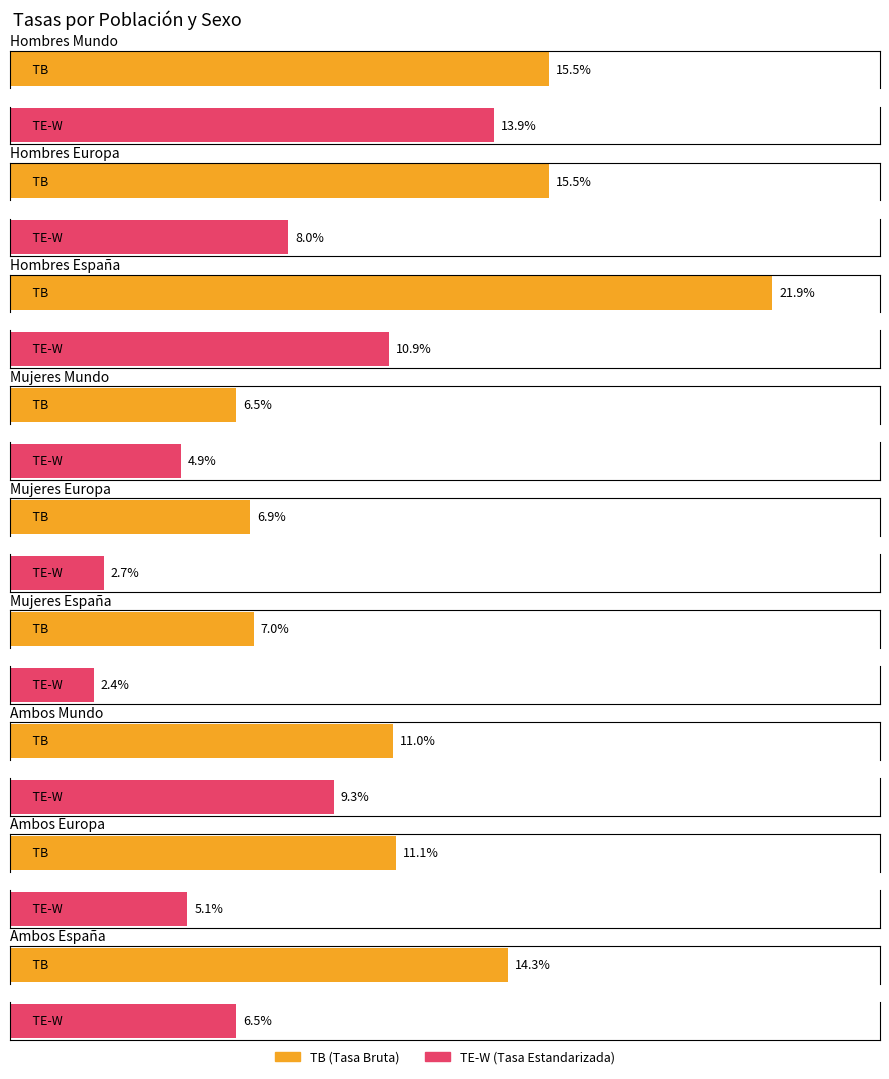

Reading left to right, transcribe all the data shown in this chart.

TB: Hombres Mundo=15.5	Hombres Europa=15.5	Hombres España=21.9	Mujeres Mundo=6.5	Mujeres Europa=6.9	Mujeres España=7.0	Ambos Mundo=11.0	Ambos Europa=11.1	Ambos España=14.3
TE-W: Hombres Mundo=13.9	Hombres Europa=8.0	Hombres España=10.9	Mujeres Mundo=4.9	Mujeres Europa=2.7	Mujeres España=2.4	Ambos Mundo=9.3	Ambos Europa=5.1	Ambos España=6.5